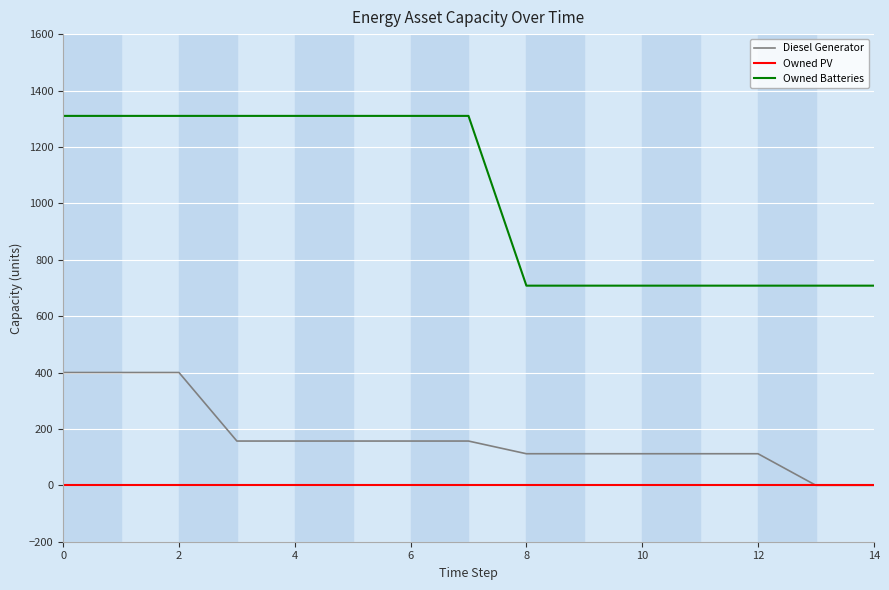

True or false: Owned PV and Owned Batteries cross at least once.

False